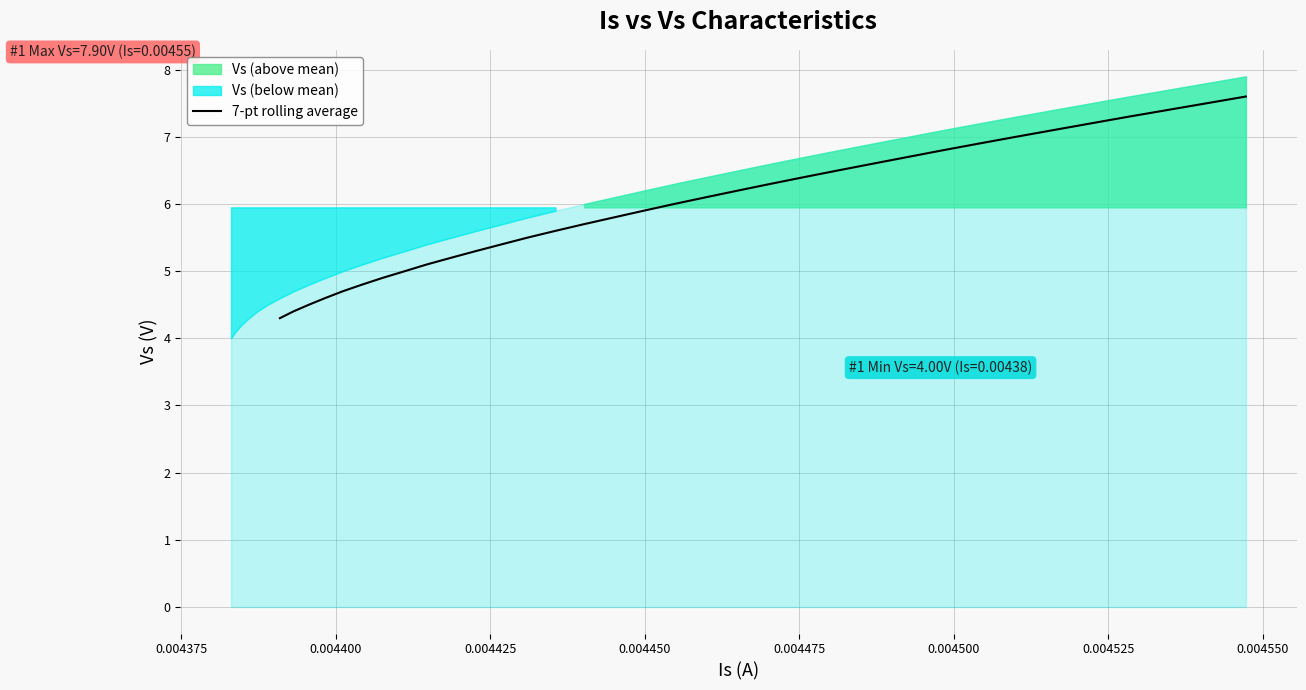

What is the highest value of the 7-pt rolling average series?

7.6